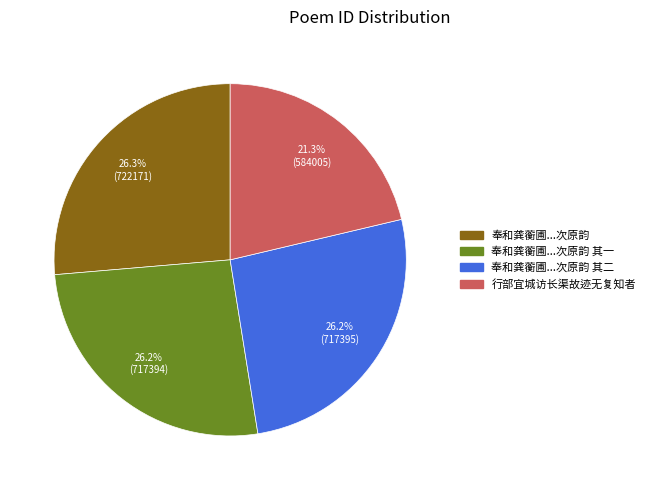

Is there any slice that represents more than half of the pie?

No